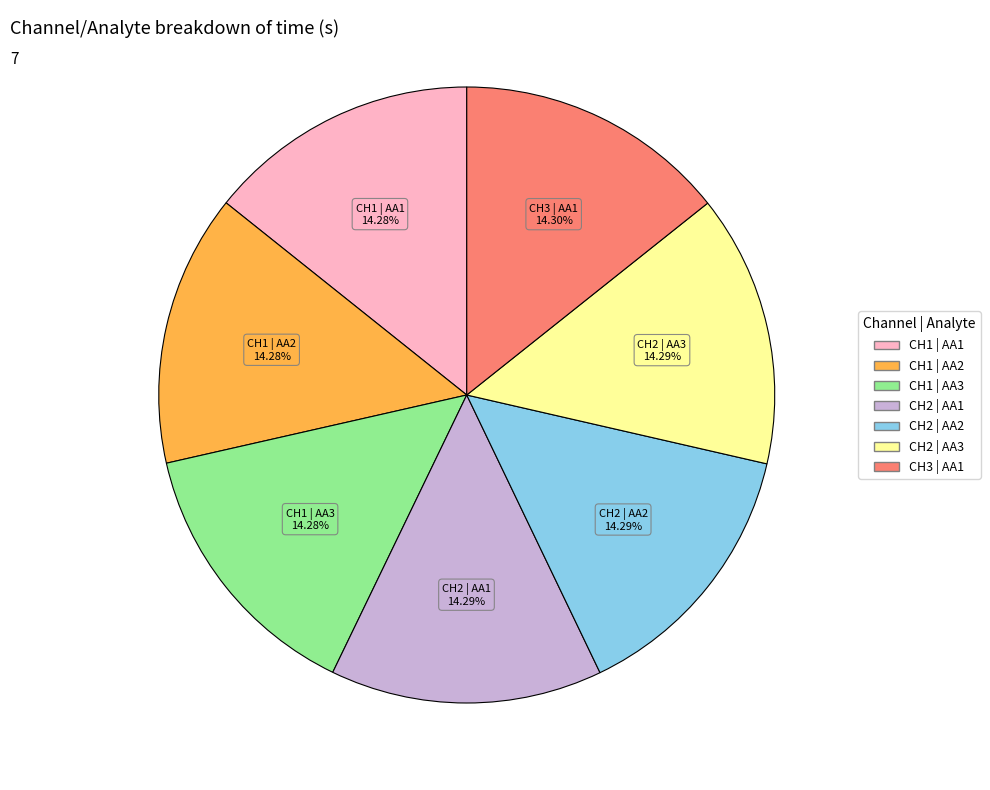

Do CH2 | AA1 and CH3 | AA1 together represent more than half of the pie?

No